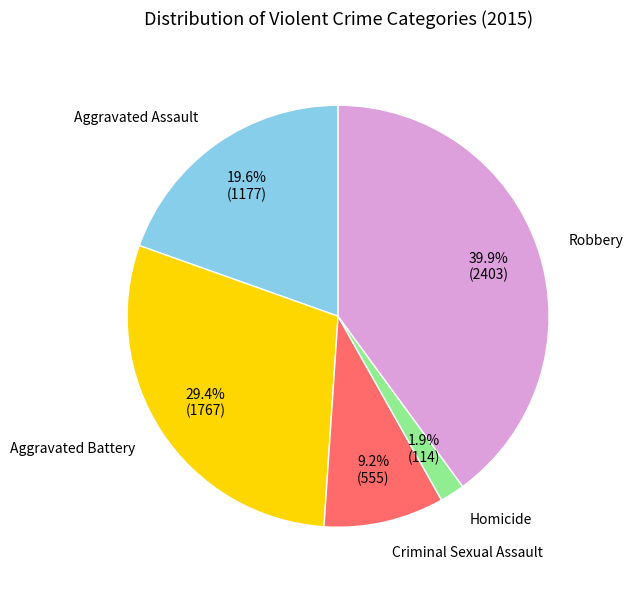

How many segments does this pie chart have?

5